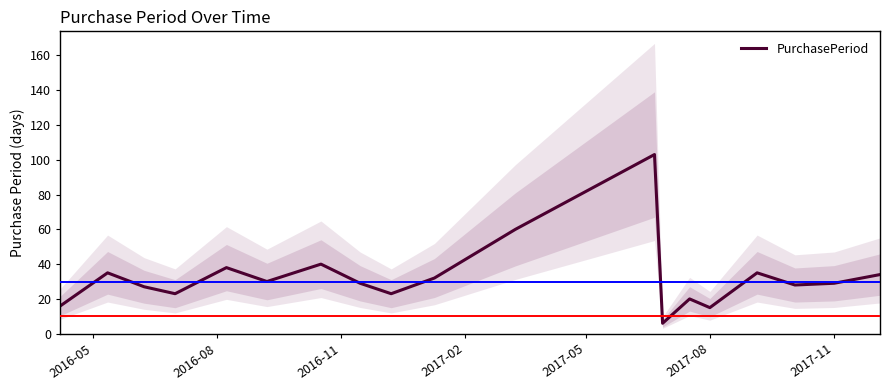

What is the minimum value for PurchasePeriod?

6